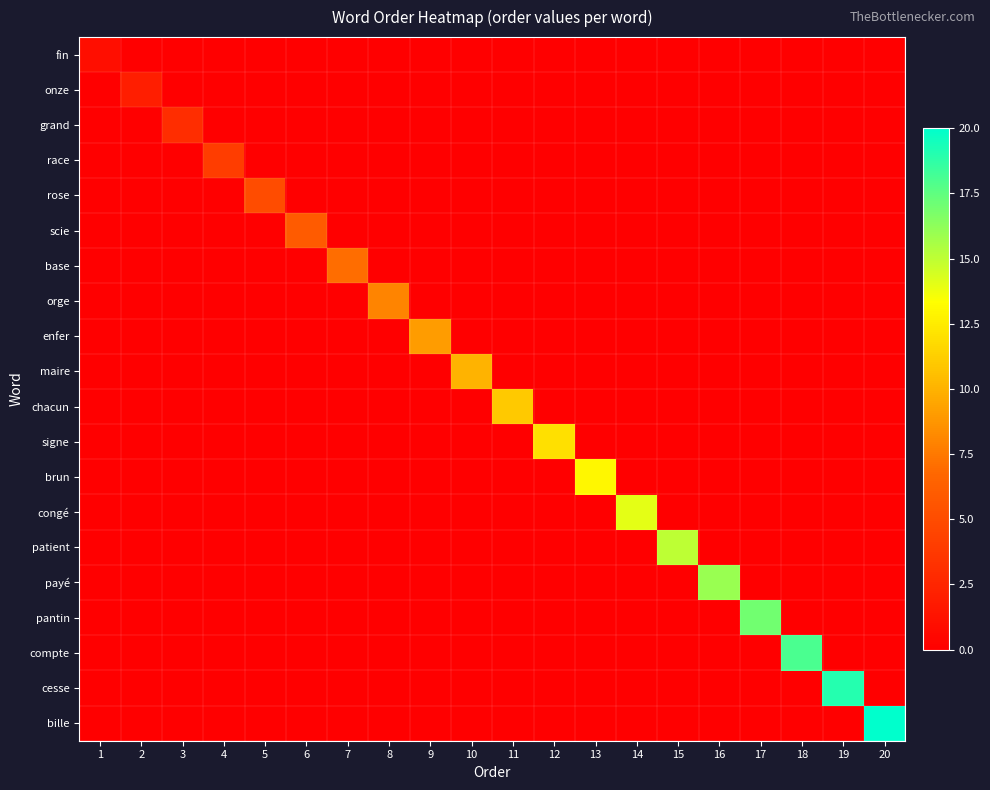

Reading left to right, what are all the values shown in this chart?

fin: 1=1	2=0	3=0	4=0	5=0	6=0	7=0	8=0	9=0	10=0	11=0	12=0	13=0	14=0	15=0	16=0	17=0	18=0	19=0	20=0
onze: 1=0	2=2	3=0	4=0	5=0	6=0	7=0	8=0	9=0	10=0	11=0	12=0	13=0	14=0	15=0	16=0	17=0	18=0	19=0	20=0
grand: 1=0	2=0	3=3	4=0	5=0	6=0	7=0	8=0	9=0	10=0	11=0	12=0	13=0	14=0	15=0	16=0	17=0	18=0	19=0	20=0
race: 1=0	2=0	3=0	4=4	5=0	6=0	7=0	8=0	9=0	10=0	11=0	12=0	13=0	14=0	15=0	16=0	17=0	18=0	19=0	20=0
rose: 1=0	2=0	3=0	4=0	5=5	6=0	7=0	8=0	9=0	10=0	11=0	12=0	13=0	14=0	15=0	16=0	17=0	18=0	19=0	20=0
scie: 1=0	2=0	3=0	4=0	5=0	6=6	7=0	8=0	9=0	10=0	11=0	12=0	13=0	14=0	15=0	16=0	17=0	18=0	19=0	20=0
base: 1=0	2=0	3=0	4=0	5=0	6=0	7=7	8=0	9=0	10=0	11=0	12=0	13=0	14=0	15=0	16=0	17=0	18=0	19=0	20=0
orge: 1=0	2=0	3=0	4=0	5=0	6=0	7=0	8=8	9=0	10=0	11=0	12=0	13=0	14=0	15=0	16=0	17=0	18=0	19=0	20=0
enfer: 1=0	2=0	3=0	4=0	5=0	6=0	7=0	8=0	9=9	10=0	11=0	12=0	13=0	14=0	15=0	16=0	17=0	18=0	19=0	20=0
maire: 1=0	2=0	3=0	4=0	5=0	6=0	7=0	8=0	9=0	10=10	11=0	12=0	13=0	14=0	15=0	16=0	17=0	18=0	19=0	20=0
chacun: 1=0	2=0	3=0	4=0	5=0	6=0	7=0	8=0	9=0	10=0	11=11	12=0	13=0	14=0	15=0	16=0	17=0	18=0	19=0	20=0
signe: 1=0	2=0	3=0	4=0	5=0	6=0	7=0	8=0	9=0	10=0	11=0	12=12	13=0	14=0	15=0	16=0	17=0	18=0	19=0	20=0
brun: 1=0	2=0	3=0	4=0	5=0	6=0	7=0	8=0	9=0	10=0	11=0	12=0	13=13	14=0	15=0	16=0	17=0	18=0	19=0	20=0
congé: 1=0	2=0	3=0	4=0	5=0	6=0	7=0	8=0	9=0	10=0	11=0	12=0	13=0	14=14	15=0	16=0	17=0	18=0	19=0	20=0
patient: 1=0	2=0	3=0	4=0	5=0	6=0	7=0	8=0	9=0	10=0	11=0	12=0	13=0	14=0	15=15	16=0	17=0	18=0	19=0	20=0
payé: 1=0	2=0	3=0	4=0	5=0	6=0	7=0	8=0	9=0	10=0	11=0	12=0	13=0	14=0	15=0	16=16	17=0	18=0	19=0	20=0
pantin: 1=0	2=0	3=0	4=0	5=0	6=0	7=0	8=0	9=0	10=0	11=0	12=0	13=0	14=0	15=0	16=0	17=17	18=0	19=0	20=0
compte: 1=0	2=0	3=0	4=0	5=0	6=0	7=0	8=0	9=0	10=0	11=0	12=0	13=0	14=0	15=0	16=0	17=0	18=18	19=0	20=0
cesse: 1=0	2=0	3=0	4=0	5=0	6=0	7=0	8=0	9=0	10=0	11=0	12=0	13=0	14=0	15=0	16=0	17=0	18=0	19=19	20=0
bille: 1=0	2=0	3=0	4=0	5=0	6=0	7=0	8=0	9=0	10=0	11=0	12=0	13=0	14=0	15=0	16=0	17=0	18=0	19=0	20=20